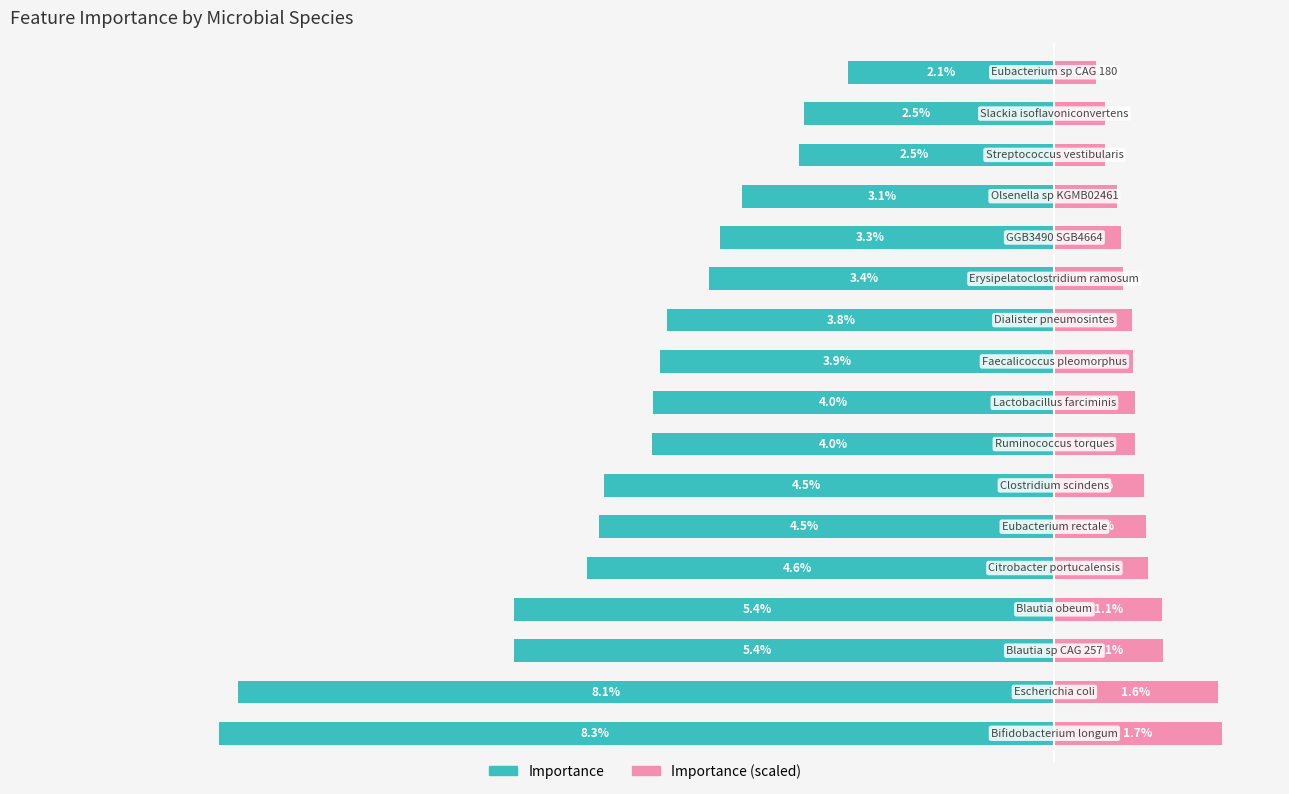

Is it true that importance equals -5.6 at 13?

False